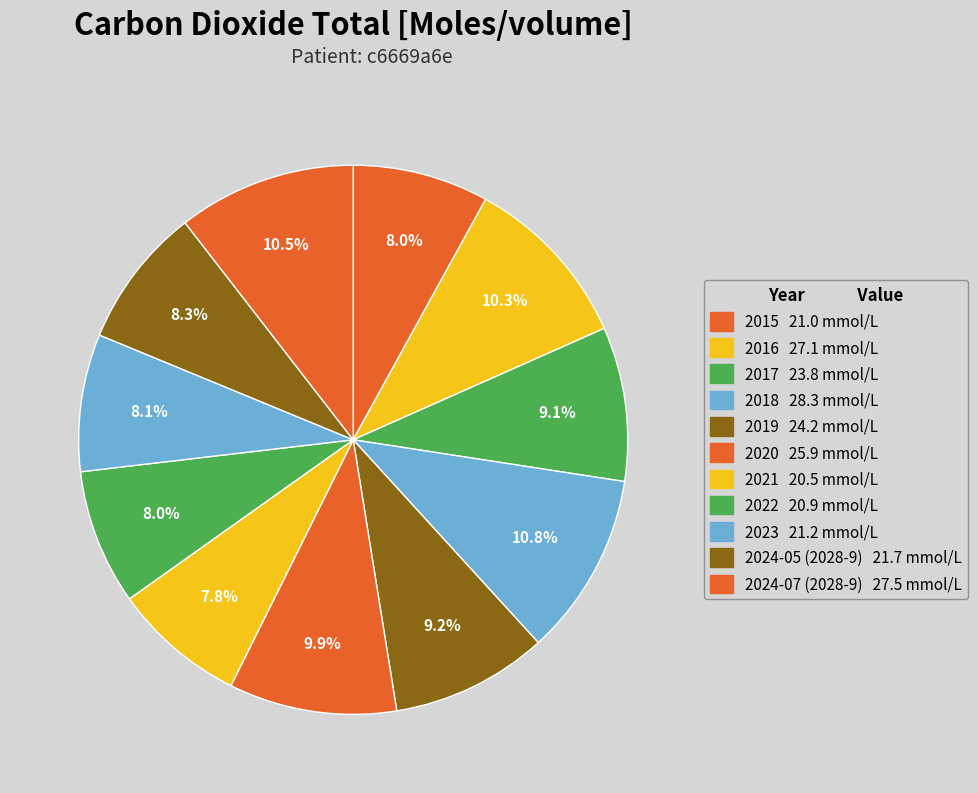

How many segments does this pie chart have?

11